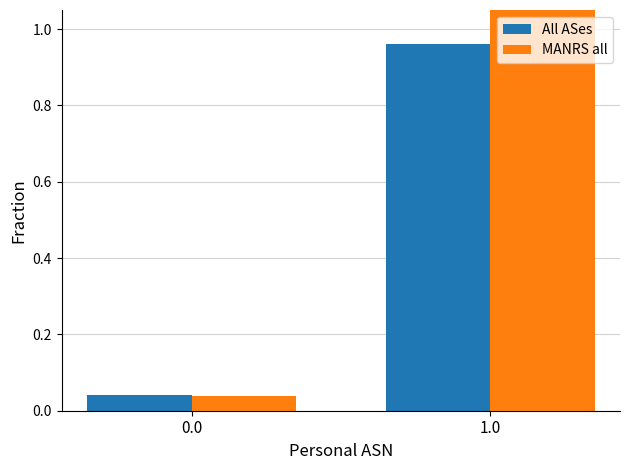

List the series in order of their overall mean, lowest first.

All ASes, MANRS all